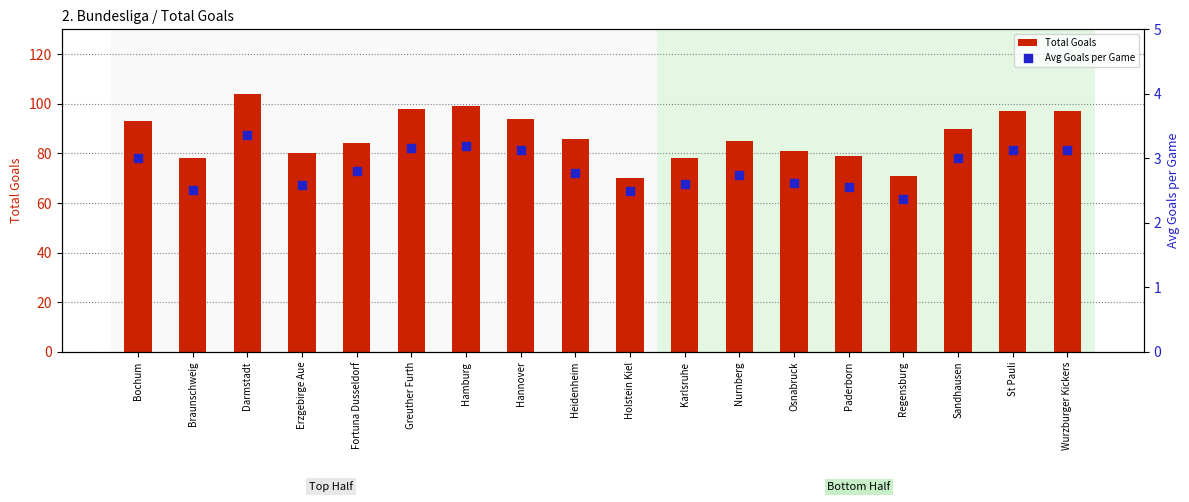

Which series has the largest total across all categories?

Total Goals